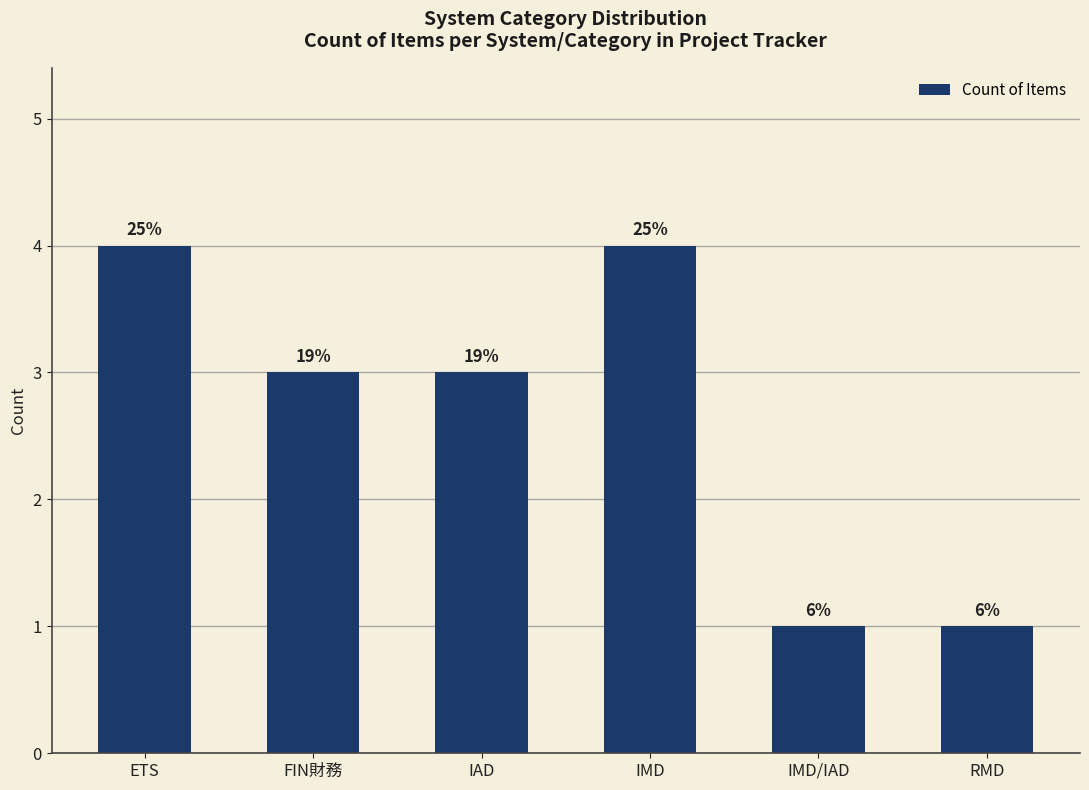

What is the ratio of the value at IMD to the value at IAD?

1.3